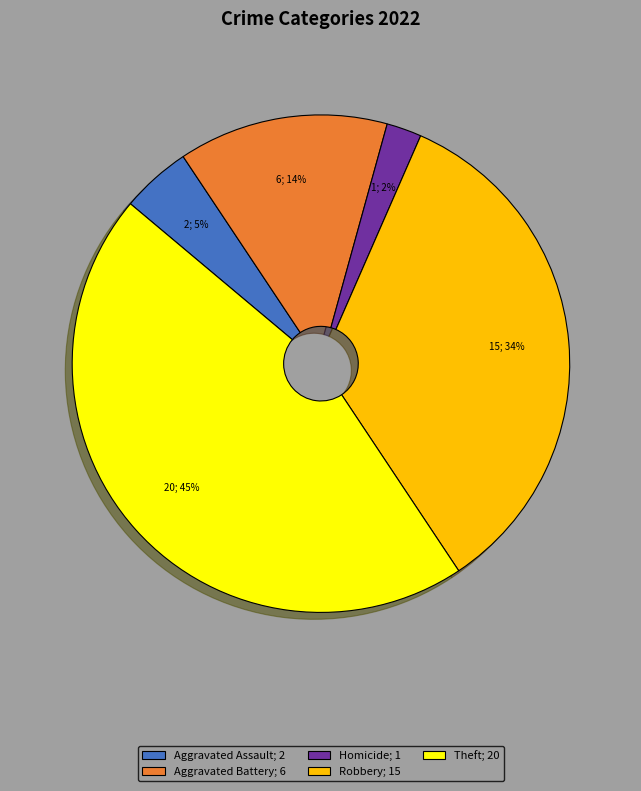

Does Aggravated Assault; 2 represent more than half of the total?

No